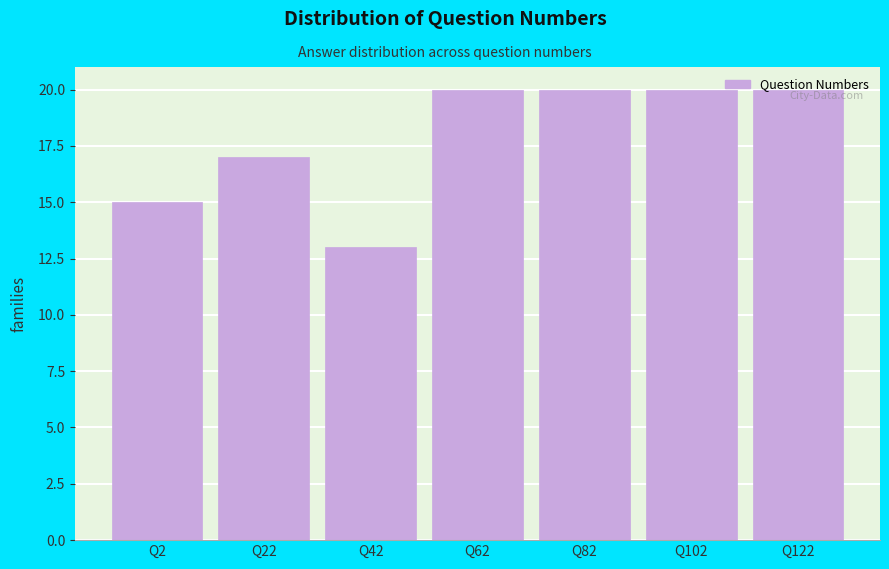

Is it true that the value at Q62 is 6?

False